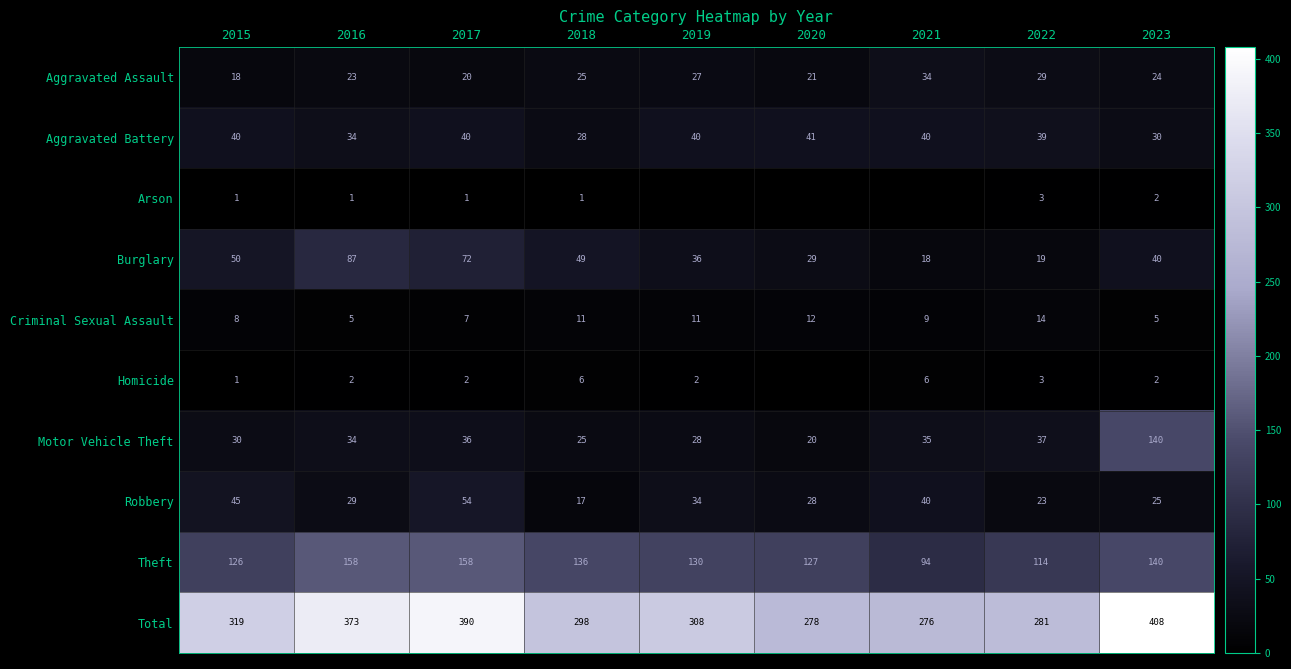

The Aggravated Battery series shows 39 at 2022. True or false?

True